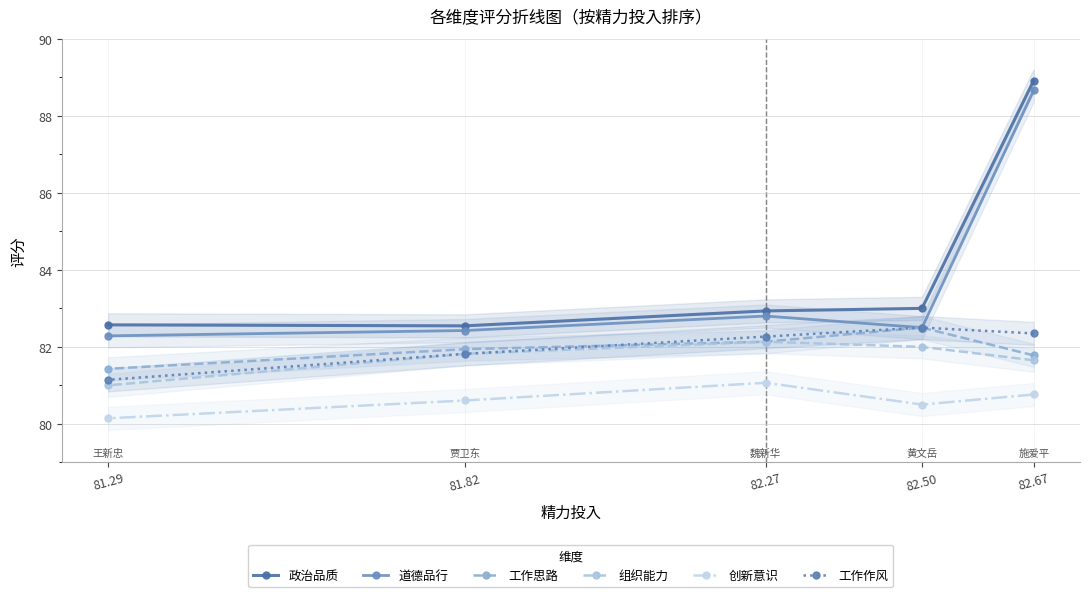

True or false: 工作作风 and 创新意识 cross at least once.

False